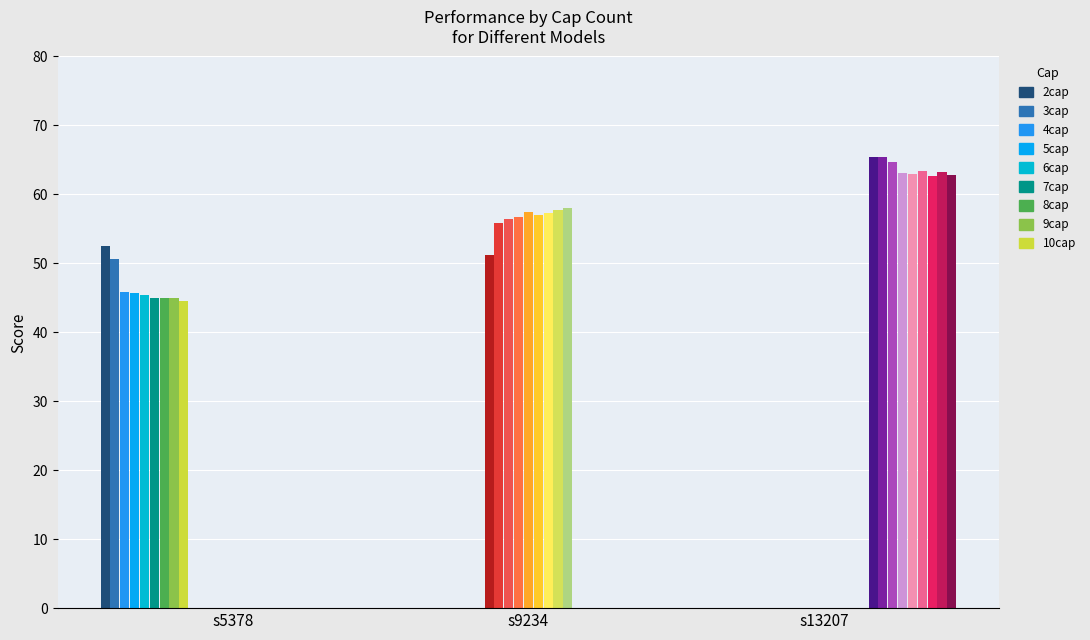

Where is s13207 nearest to the value 64?

4cap